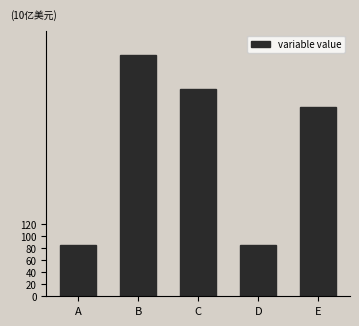

What is the average value?

245.7